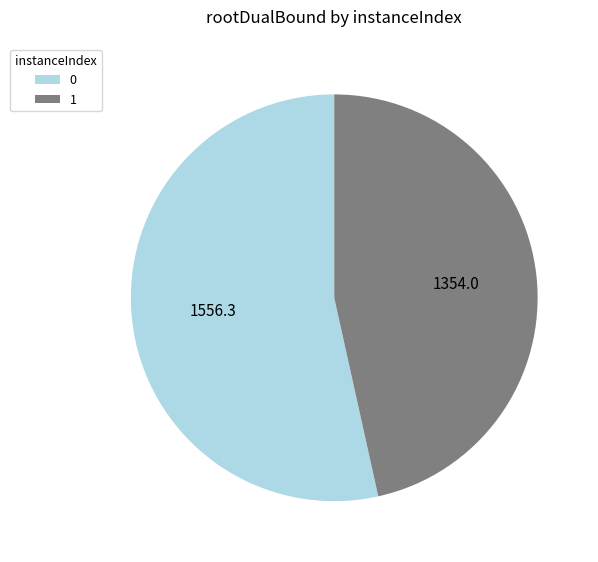

Approximately how many times larger is the value at 0 compared to 1?

1.1